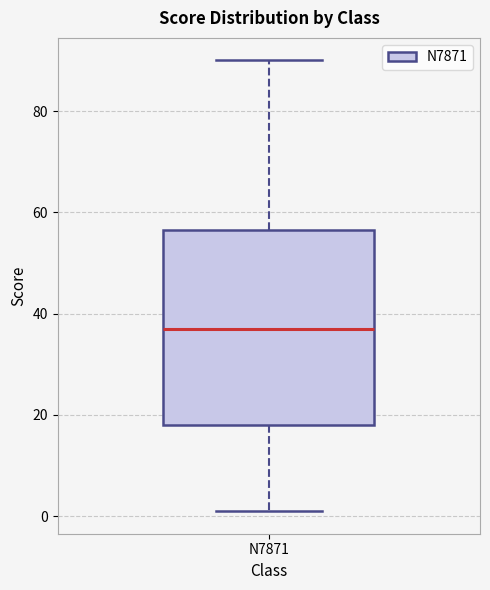

Transcribe this box plot: give where the median line is, the range the box spans, and where the two whiskers end, as read against the y-axis. The values are not printed on the chart, so give them approximately, as read against the axis.

median 38, box 18 to 56, whiskers 2 to 90